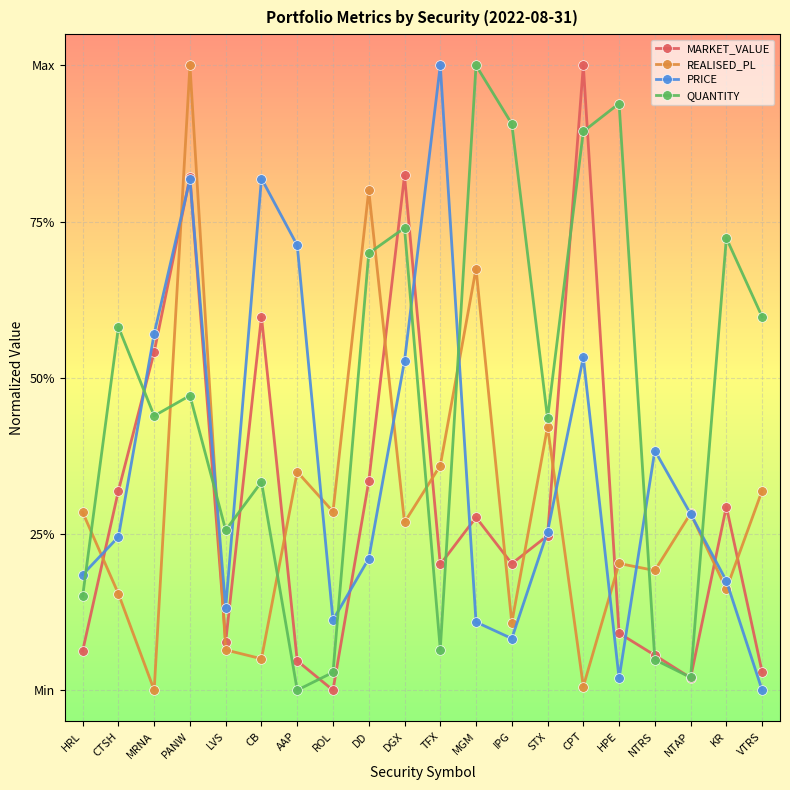

Is it true that REALISED_PL equals 0.1 at KR?

False